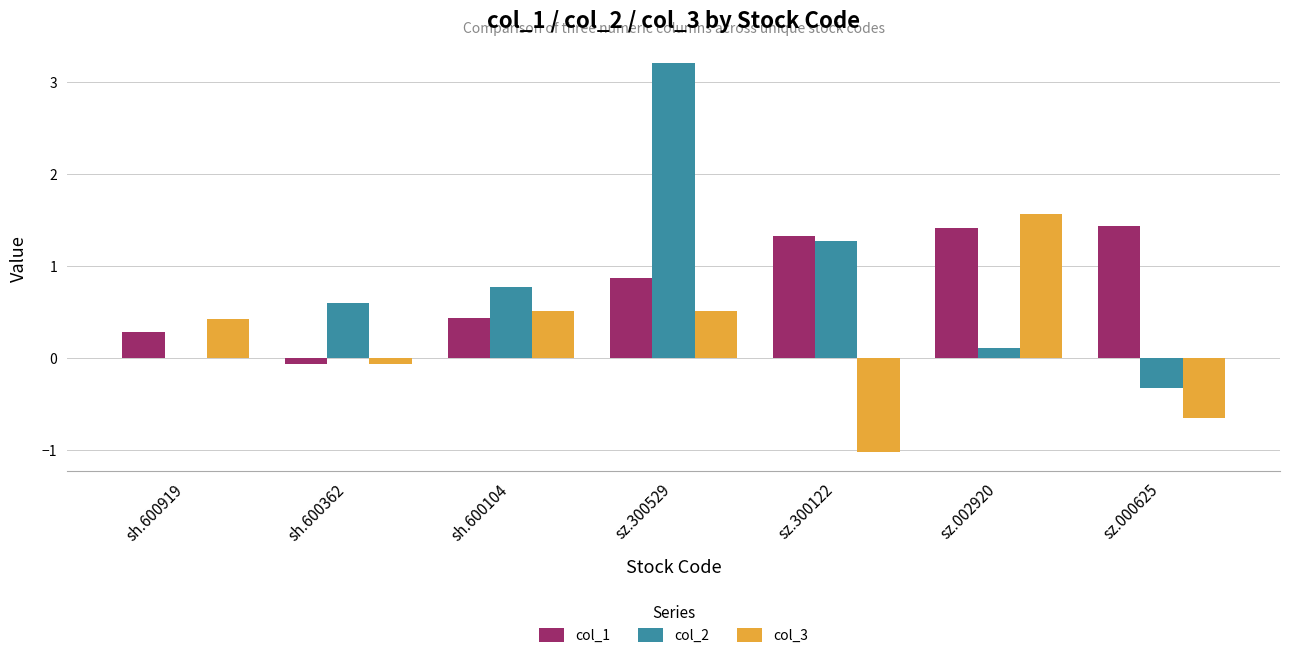

The col_3 series shows -1.0 at sz.300122. True or false?

True